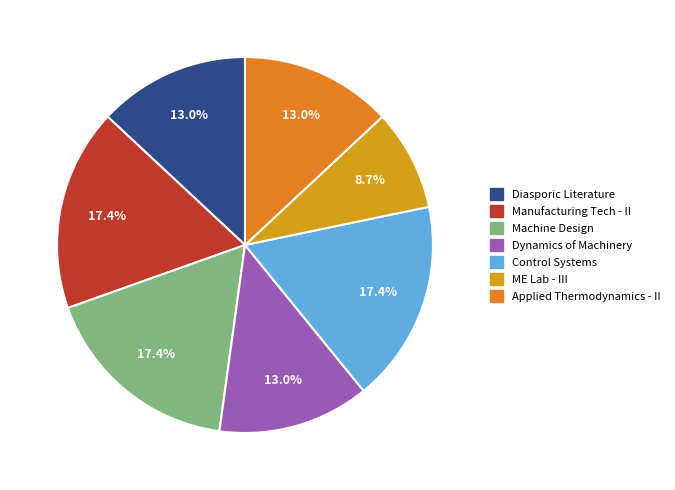

What is the smallest slice in the pie chart?

ME Lab - III